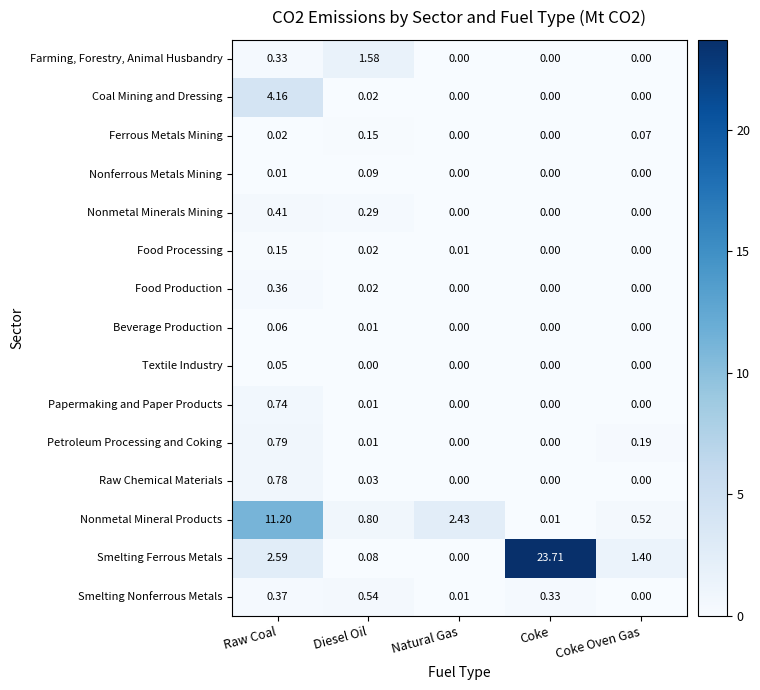

Which series changed the most between Raw Coal and Natural Gas?

Nonmetal Mineral Products